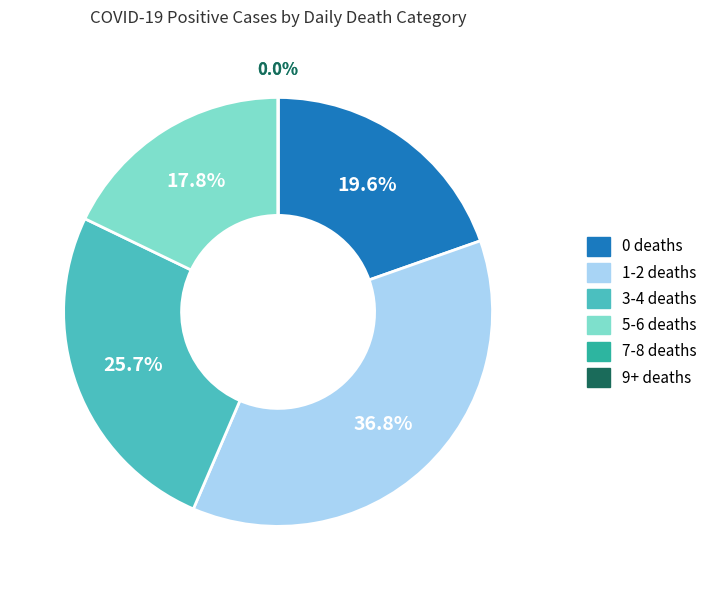

Which has a higher value, 15 or 23?

23